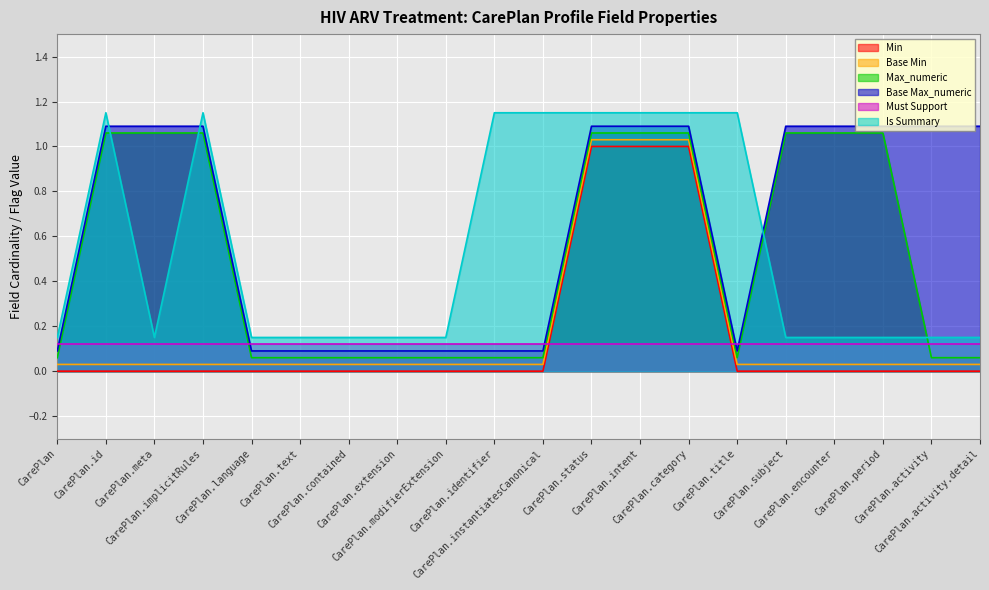

Which series has the largest total across all categories?

Base Max_numeric